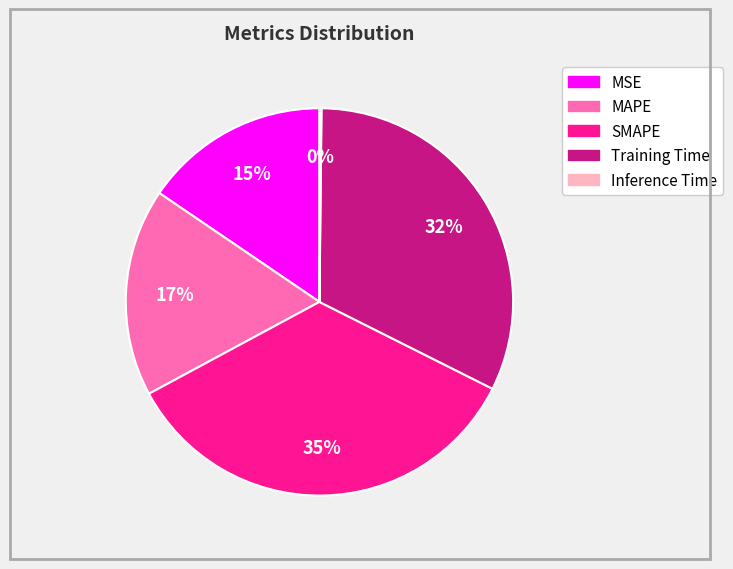

Is there any slice that represents more than half of the pie?

No